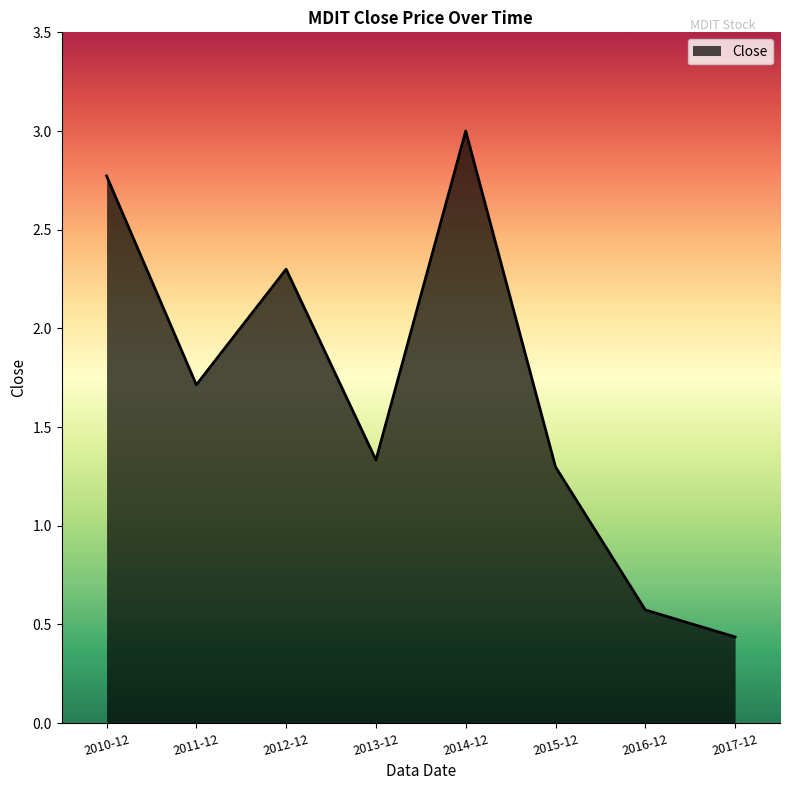

Which category has the lowest value across all series?

2017-12